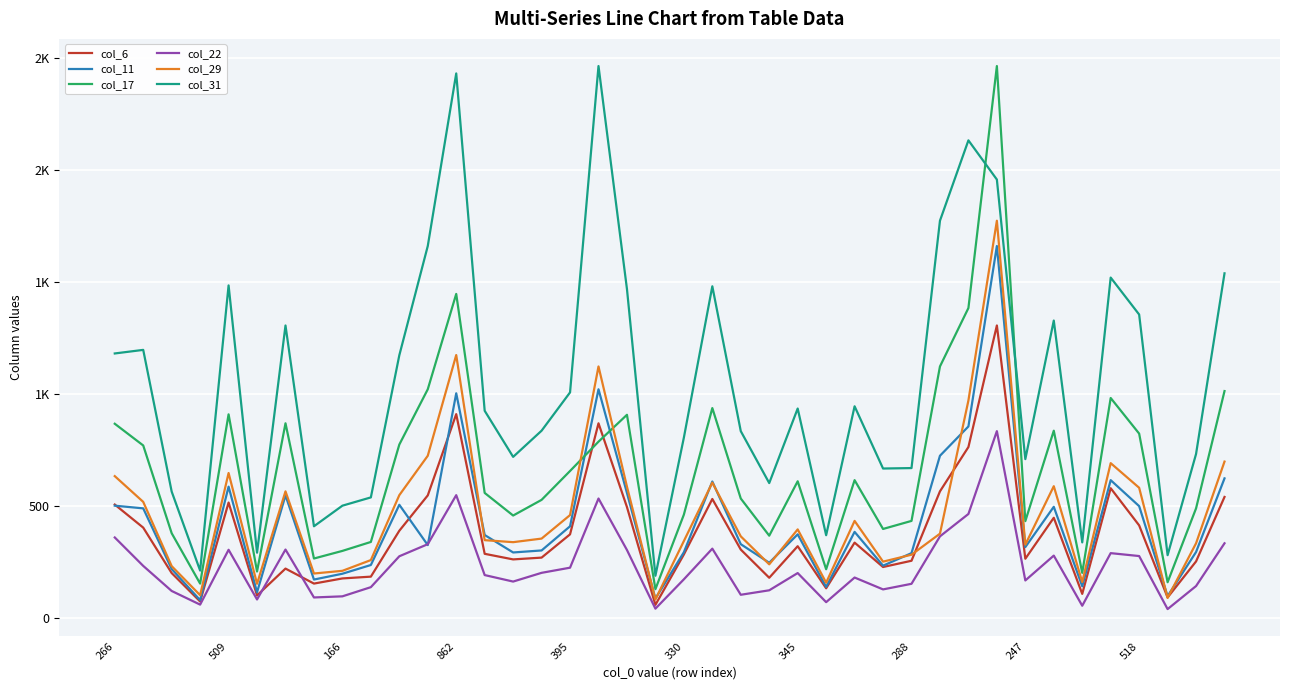

What are all the series names shown in the legend?

col_6, col_11, col_17, col_22, col_29, col_31